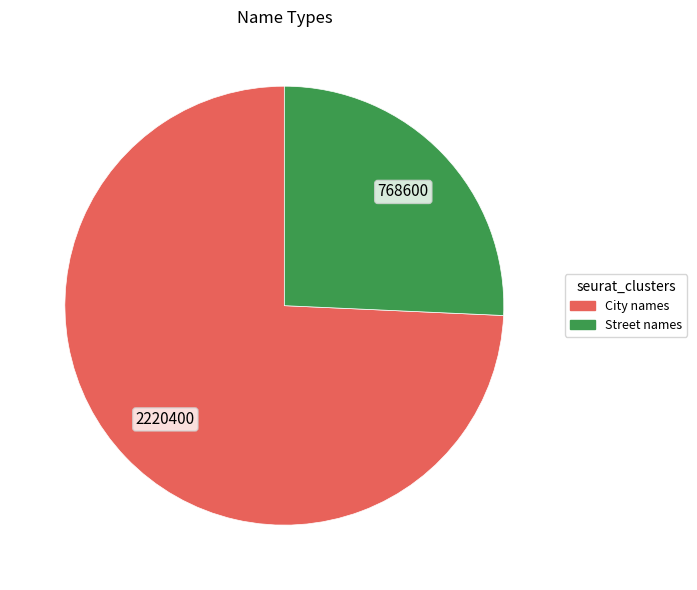

Do City names and Street names together represent more than half of the pie?

Yes